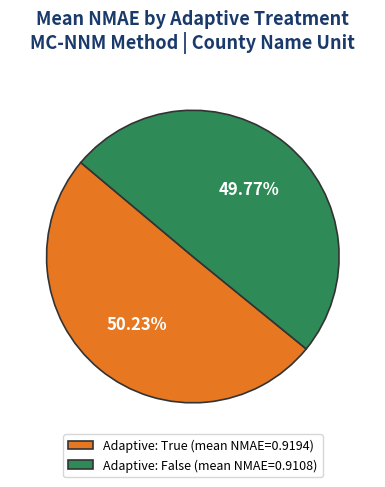

How many segments does this pie chart have?

2